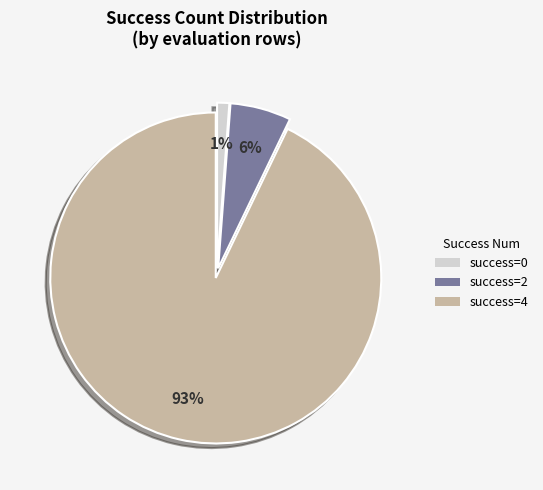

To the nearest percent, what is the difference between the largest and smallest slice percentages?

92%